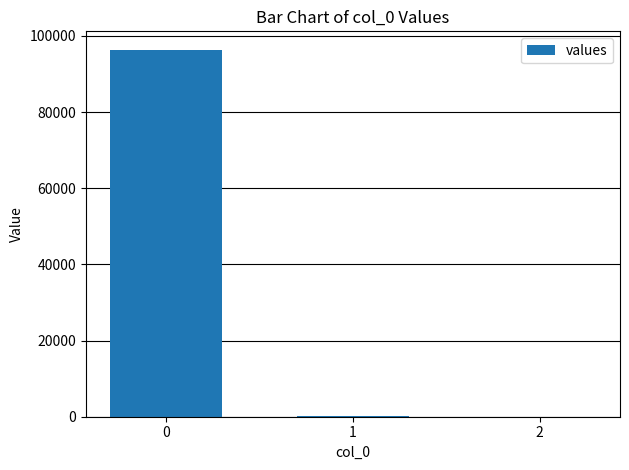

What value does the data have at 0?

96404.2